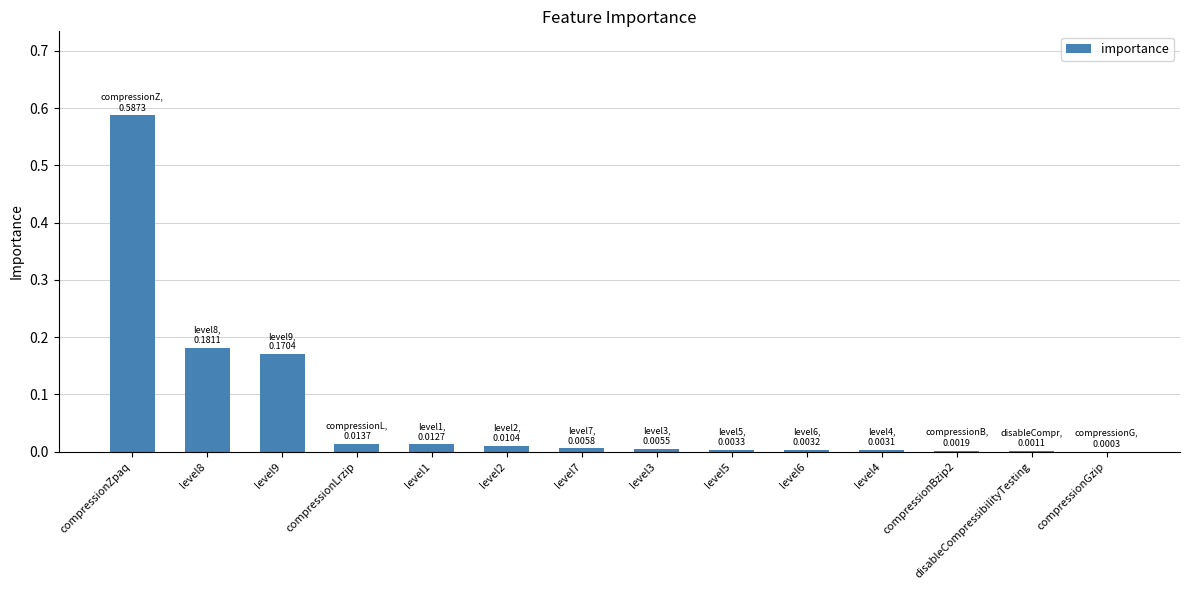

Are the bars horizontal?

No